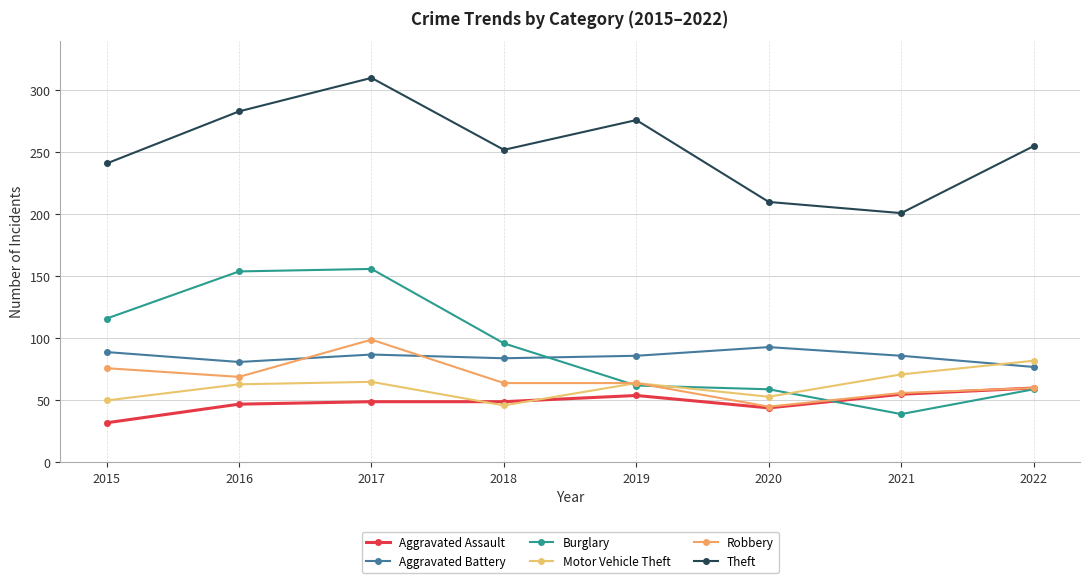

What is the sum of all Robbery values?

533